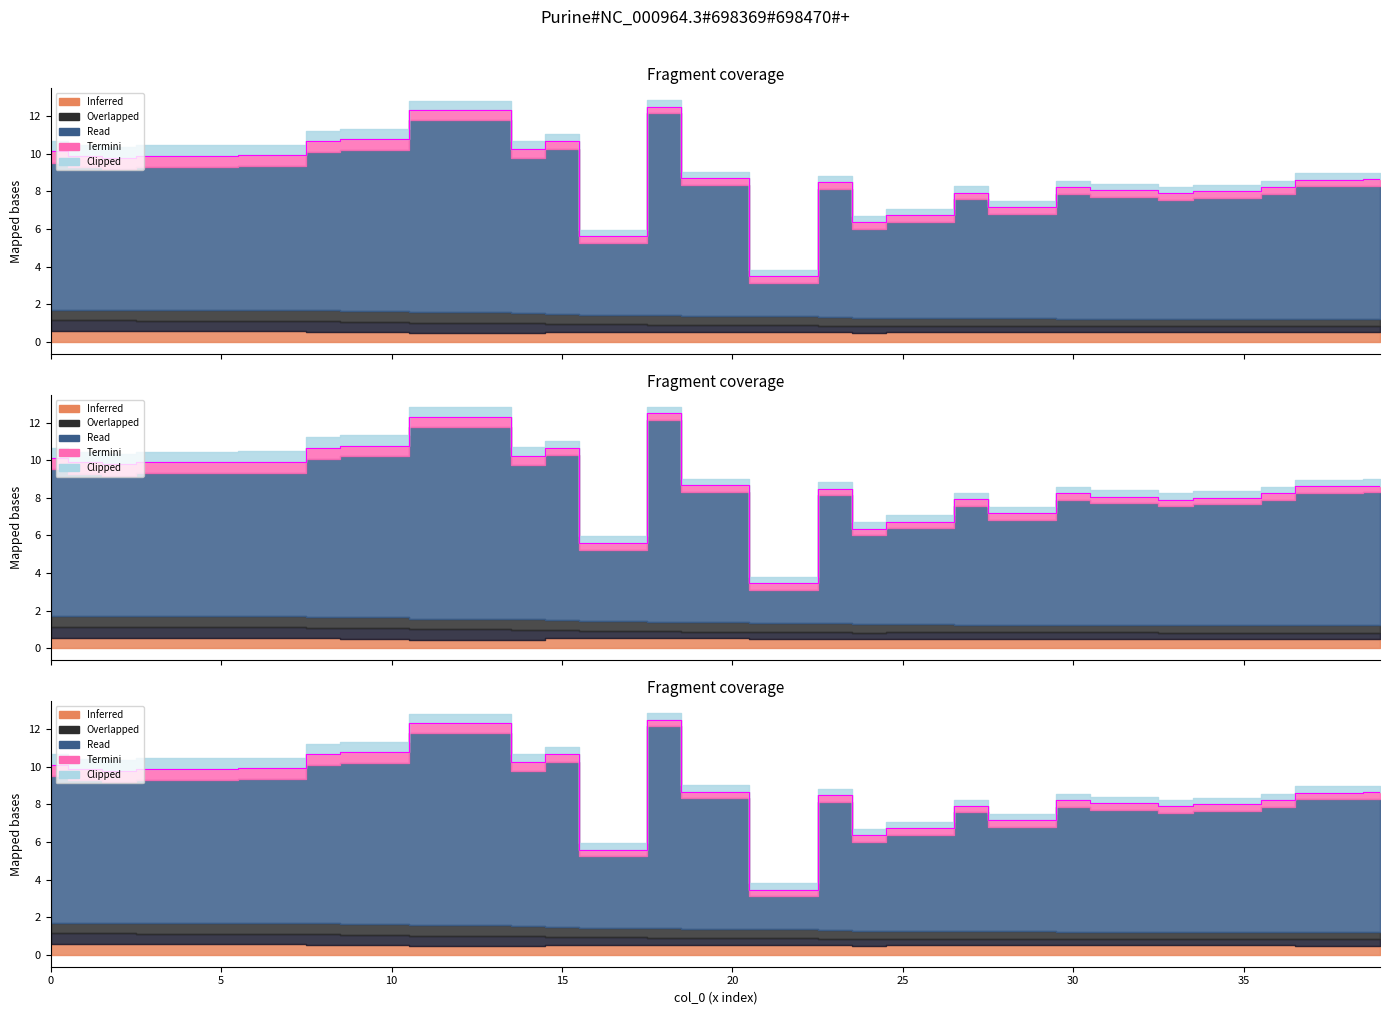

What is the sum of the values at 28 and 22?

10.6